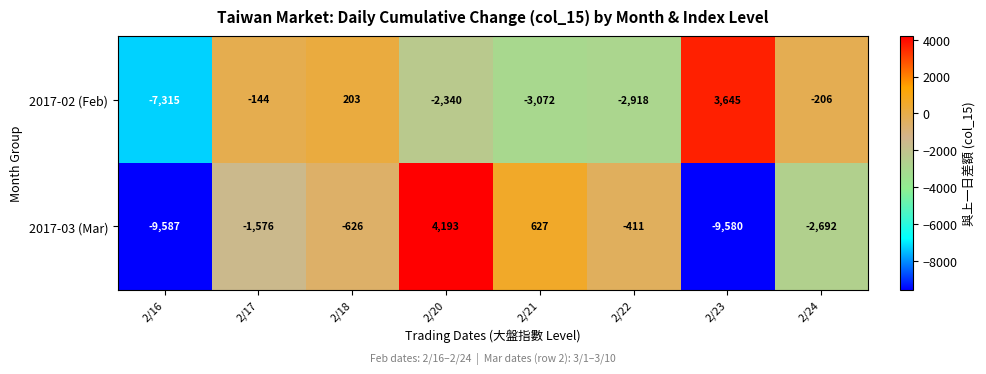

At which category does the chart reach its peak across all series?

2/20